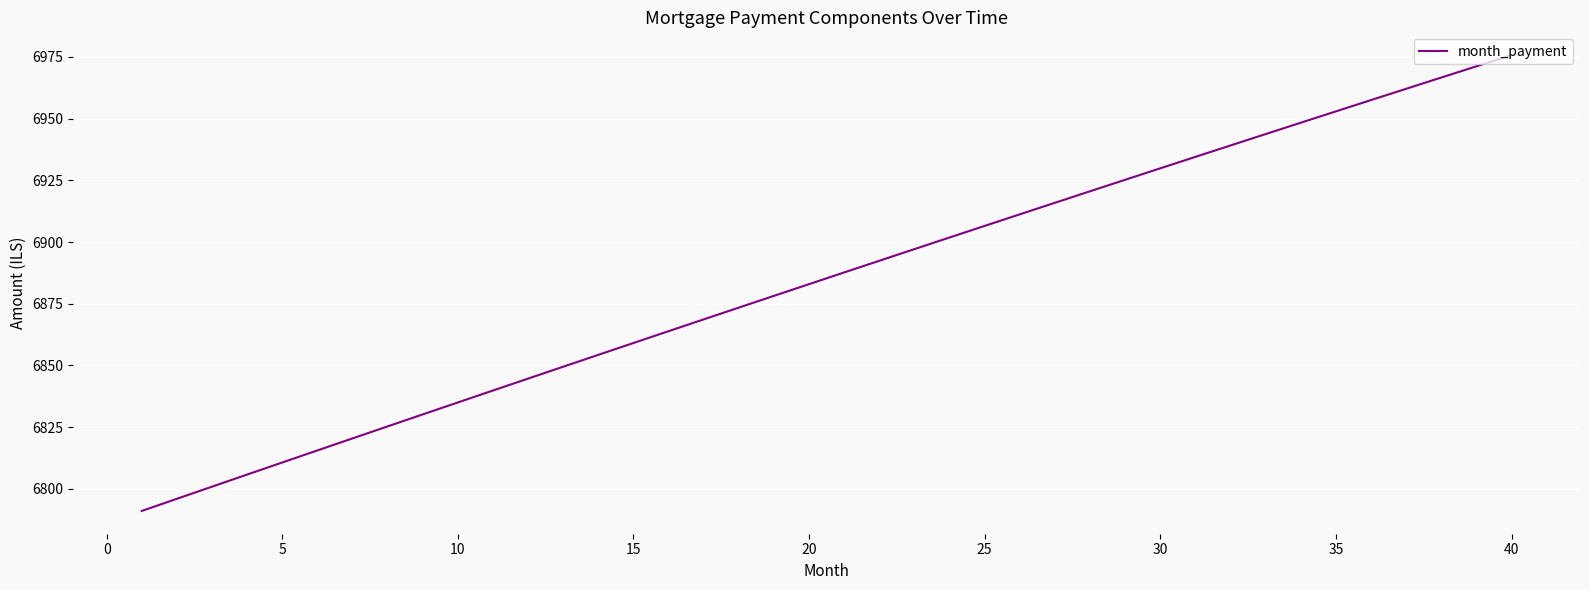

What is the greatest value displayed?

6975.7